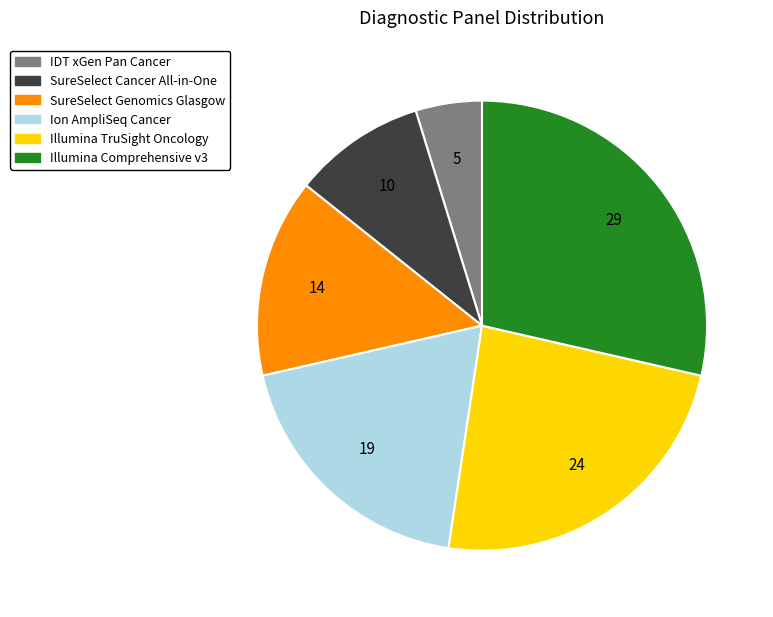

How many segments does this pie chart have?

6